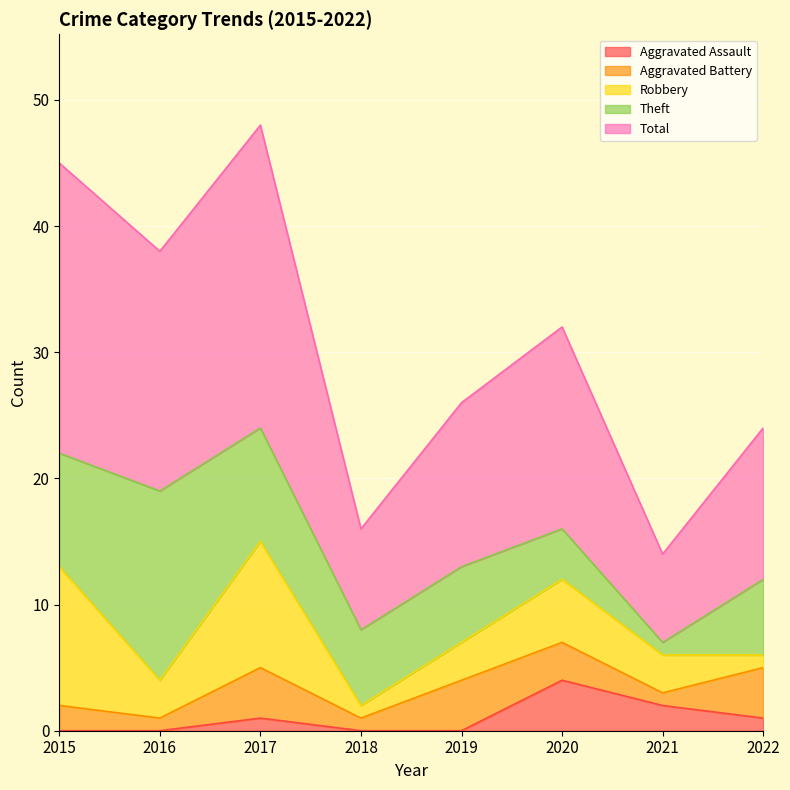

True or false: Robbery and Total cross at least once.

False